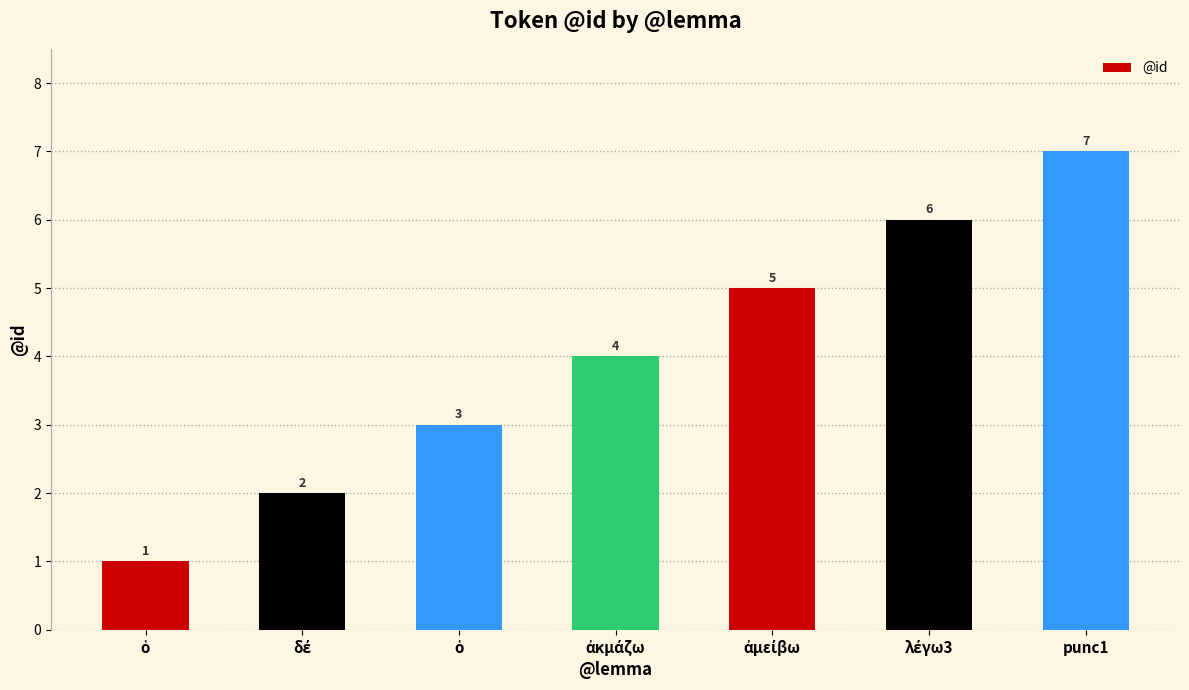

Reading right to left, list all the values displayed in this chart.

punc1=7	λέγω3=6	ἀμείβω=5	ἀκμάζω=4	ὁ=3	δέ=2	ὁ=1